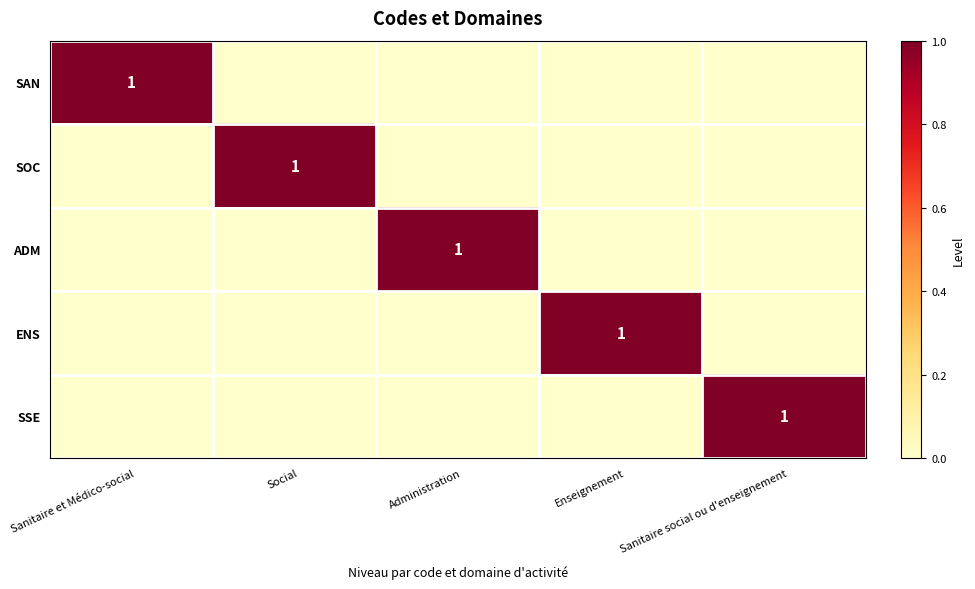

Is it true that SSE equals 1 at Sanitaire social ou d'enseignement?

True